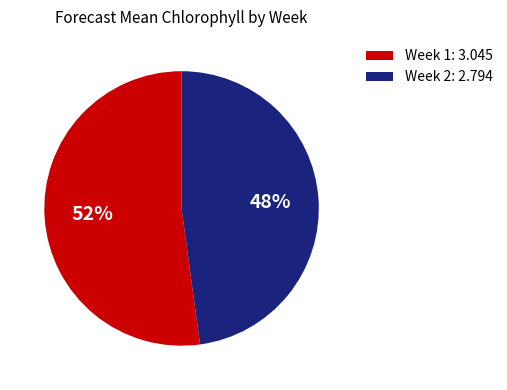

Count the number of slices in the pie.

2